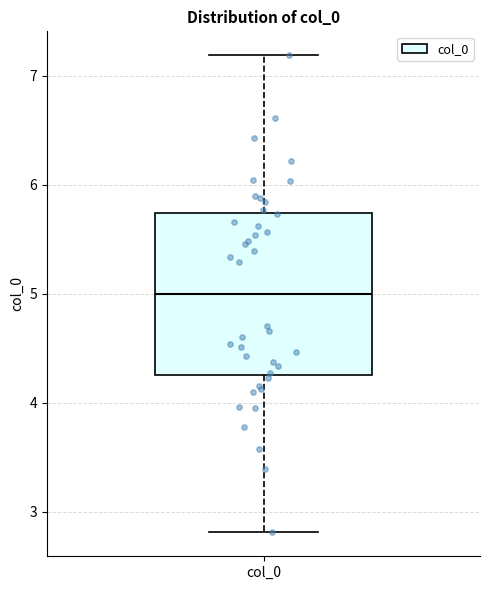

Where does the upper whisker of the box for col_0 end on the y-axis? The values are not printed on the chart, so give them approximately, as read against the axis.

7.2